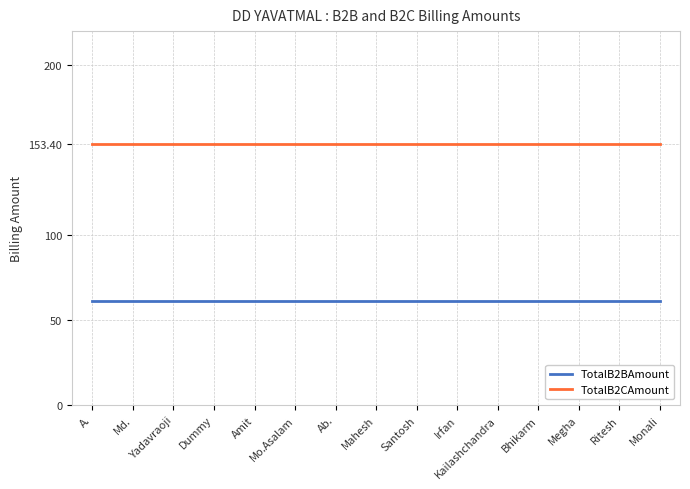

What is the sum of the TotalB2BAmount values at Bhikarm and Irfan?

122.7